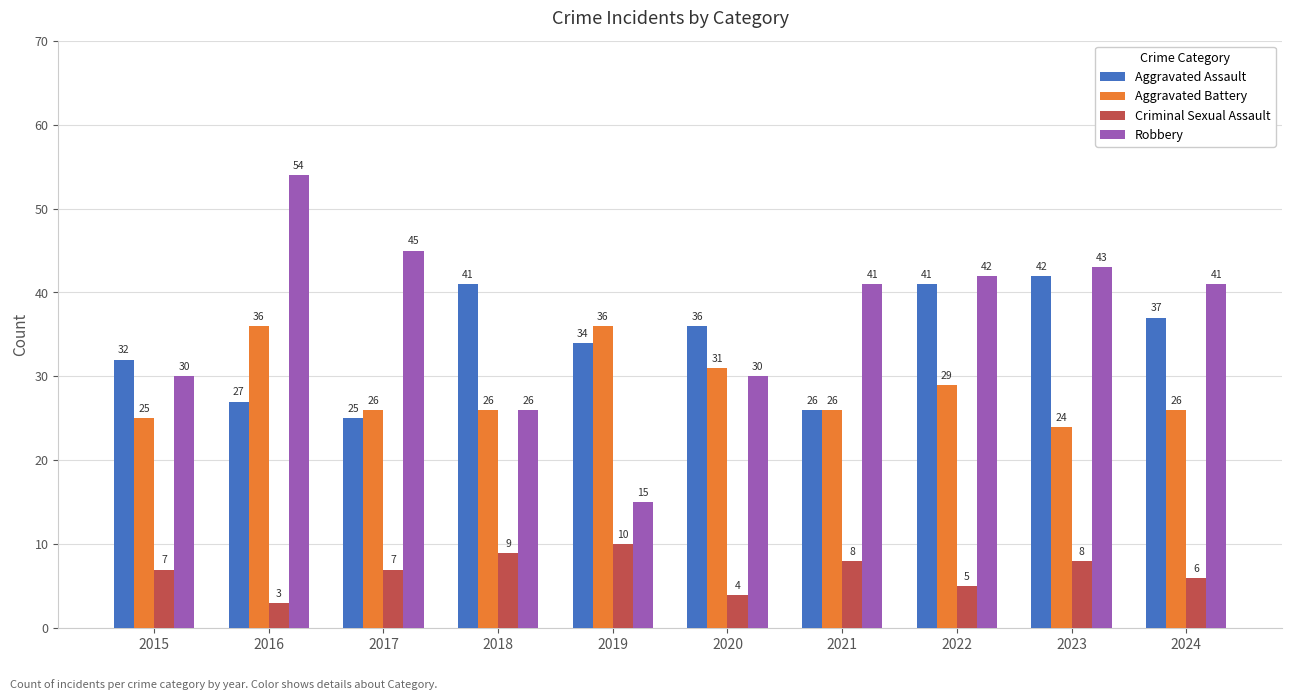

True or false: Aggravated Assault has a value of 58 at 2018.

False